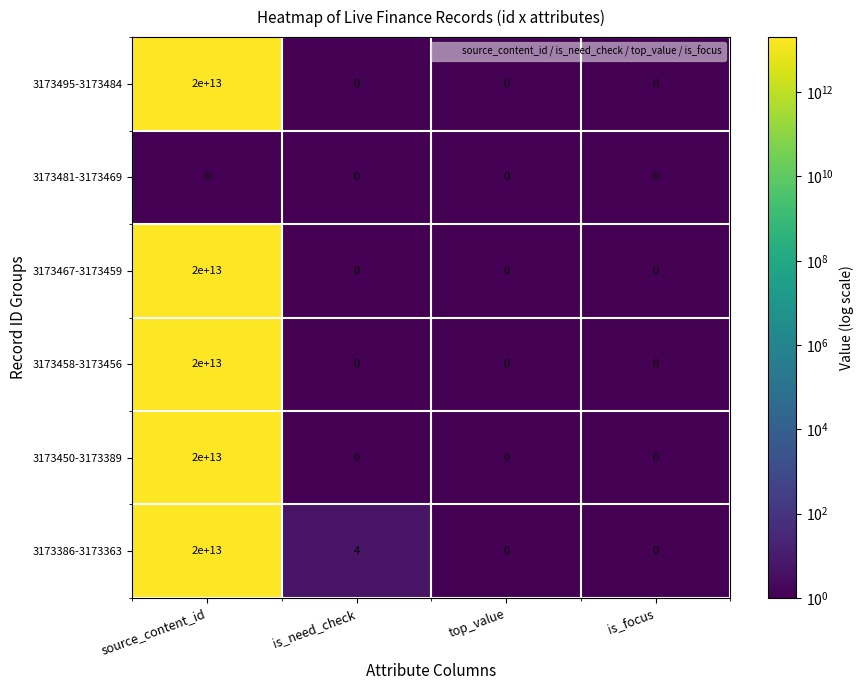

Which series changed the most between is_need_check and top_value?

3173386-3173363